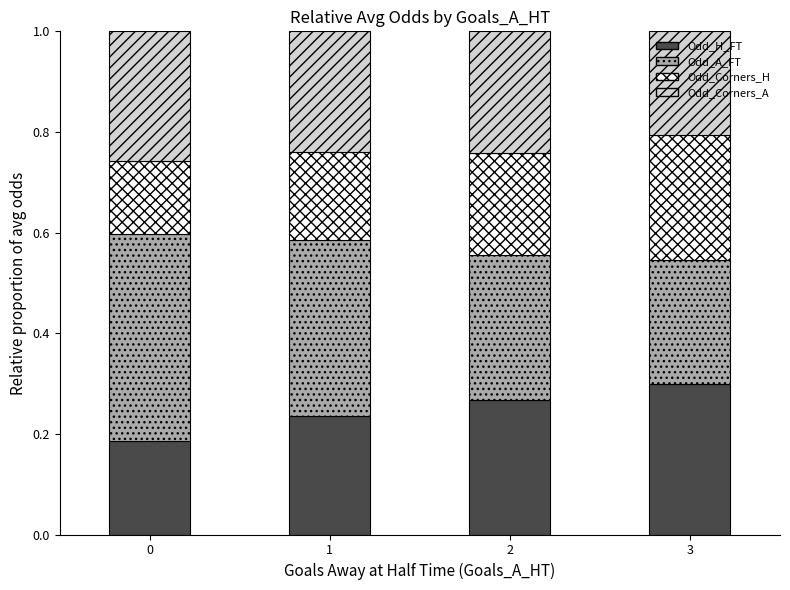

True or false: Odd_H_FT has a value of 0.2 at 0.

True